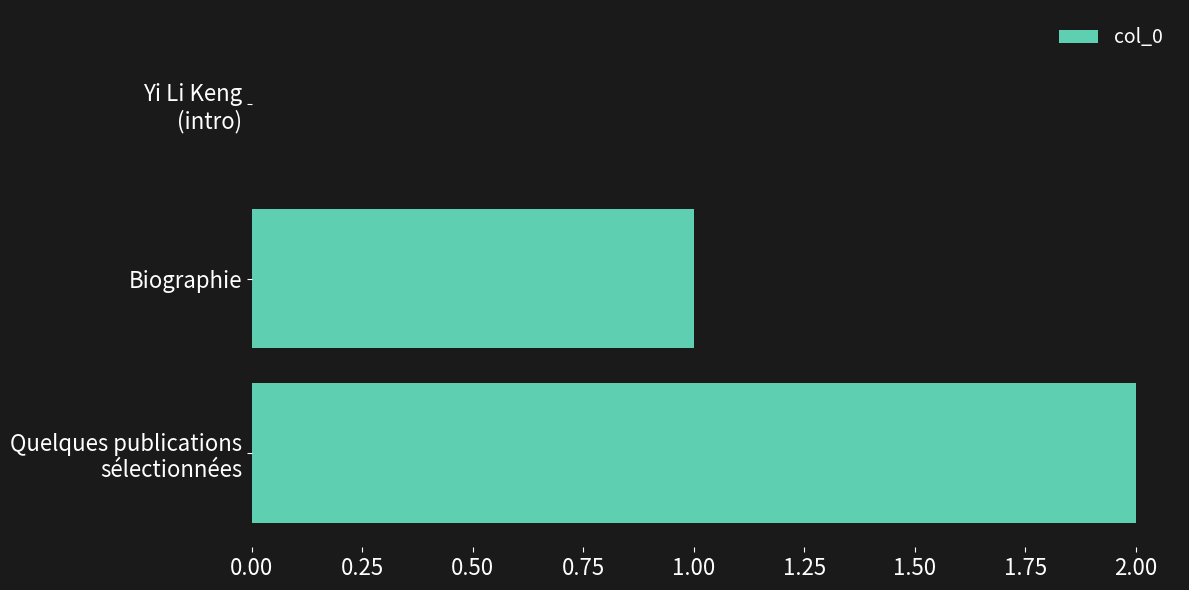

What is the sum of all values?

3